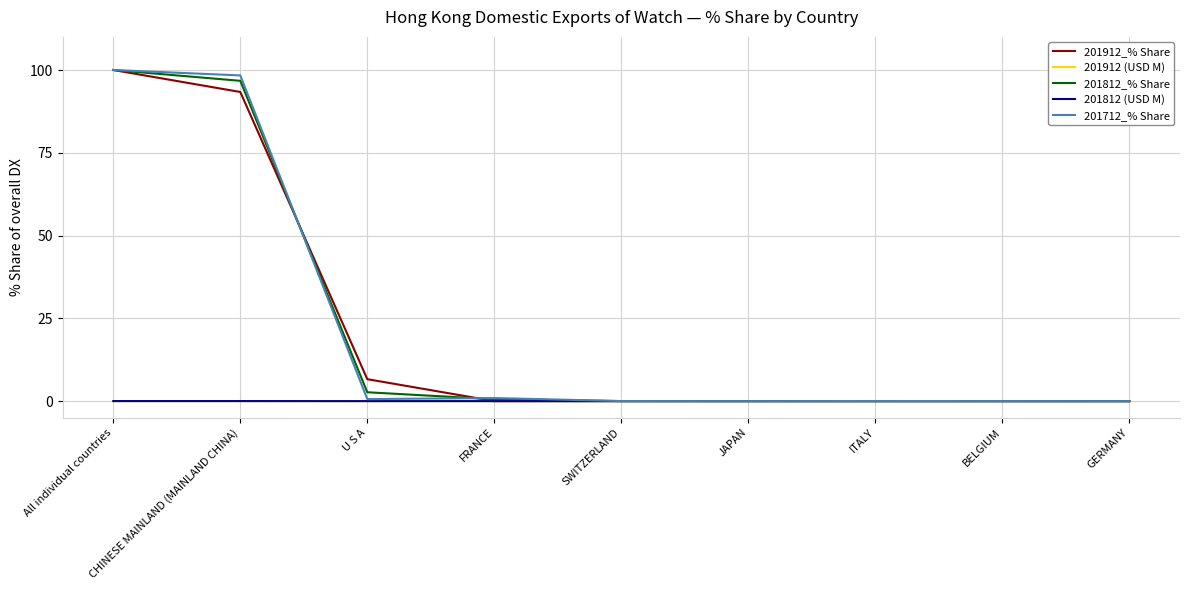

What is the maximum value shown in the chart?

100.0